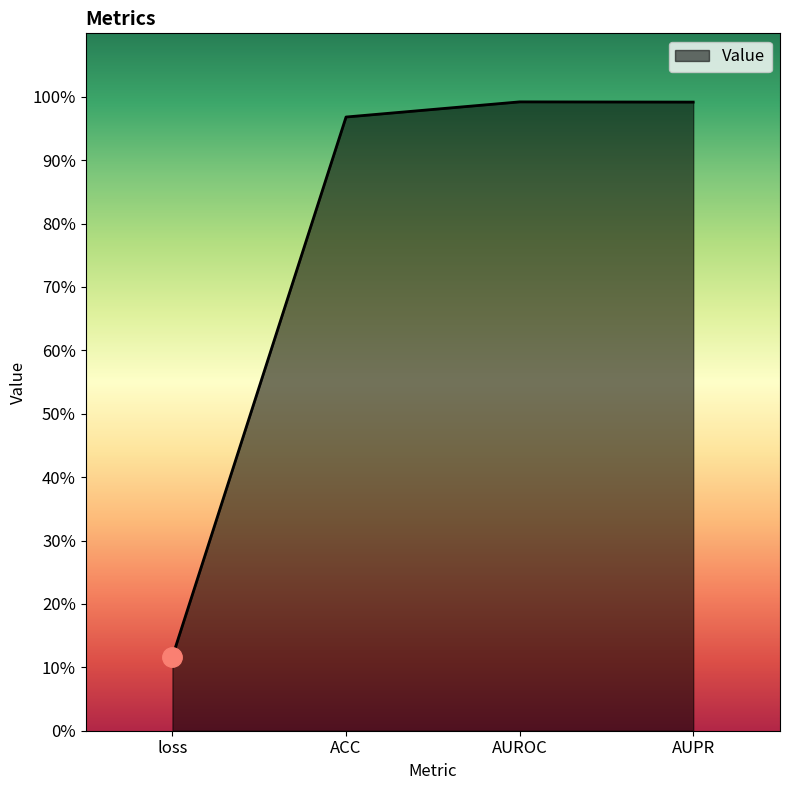

Does the chart display data point markers on the line(s)?

No